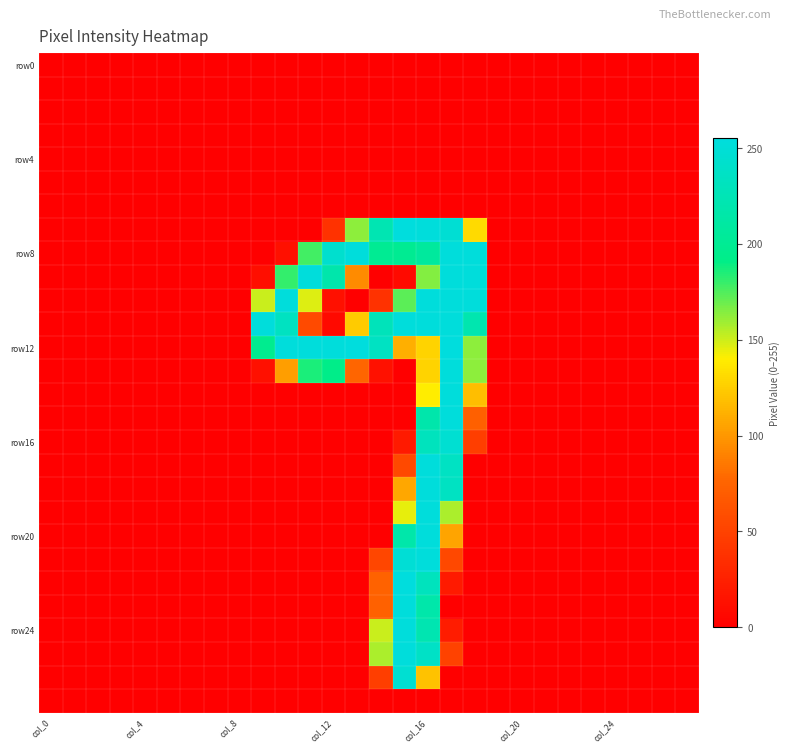

Which series has the largest total across all categories?

row12